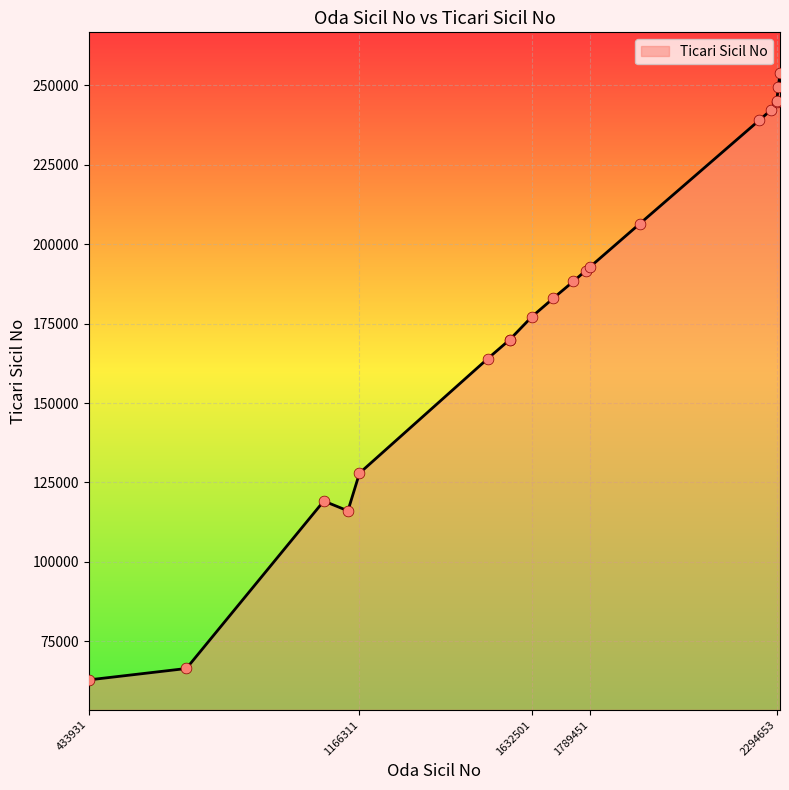

What is the difference between the maximum and minimum values?

190991